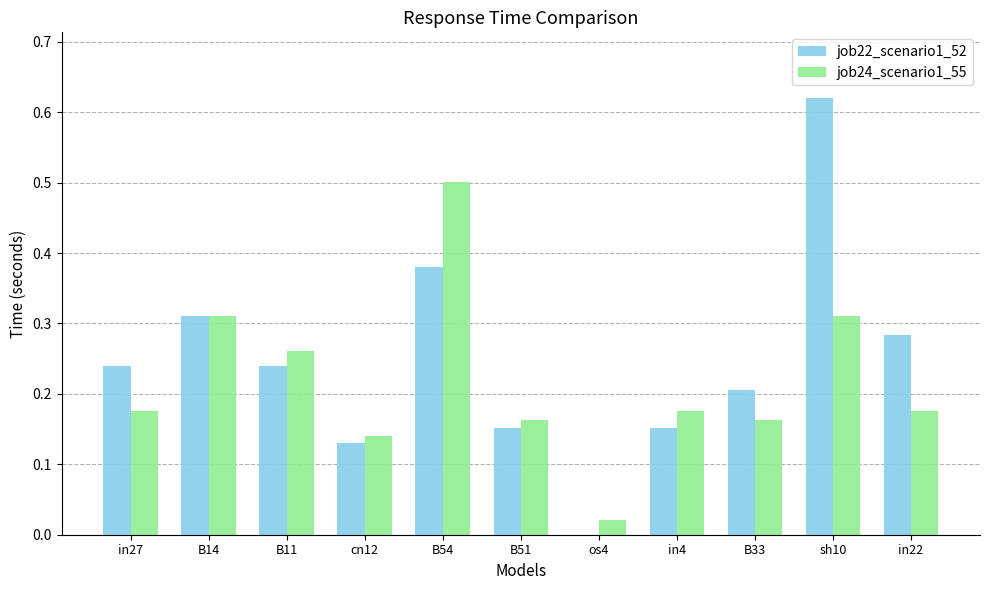

Between in27 and B33, which series saw the biggest shift?

job22_scenario1_52